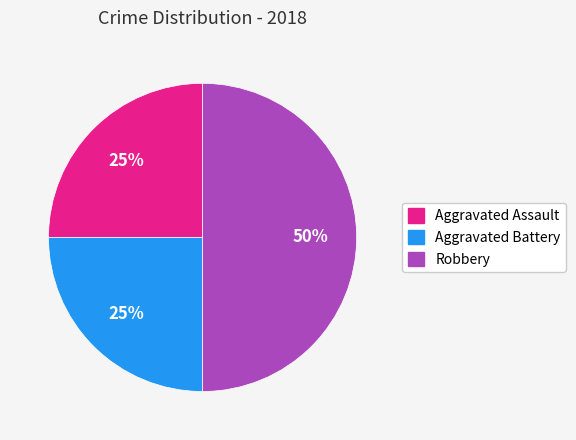

Which slice is the largest?

Robbery